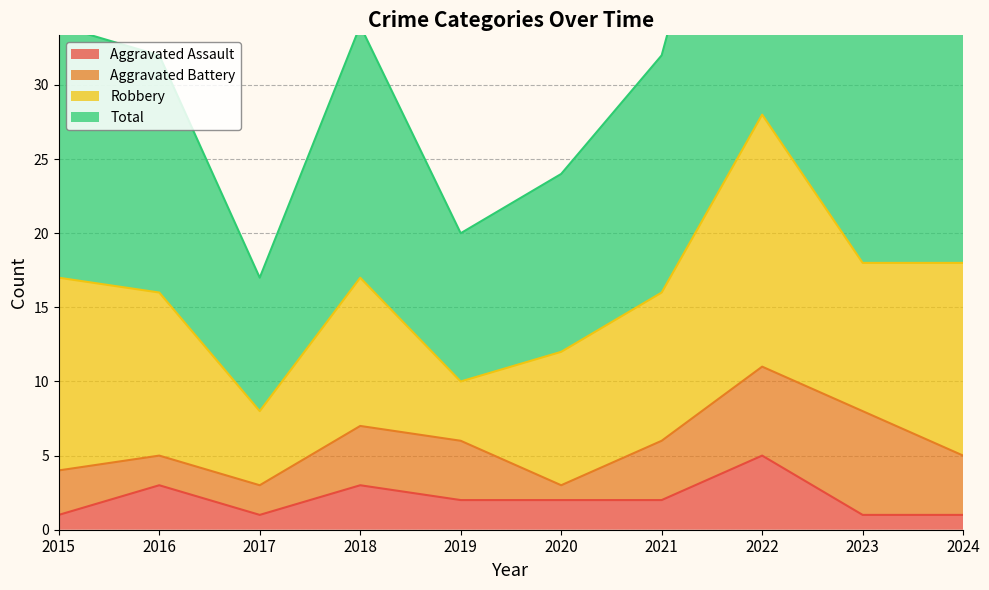

At which category does the chart reach its peak across all series?

2022